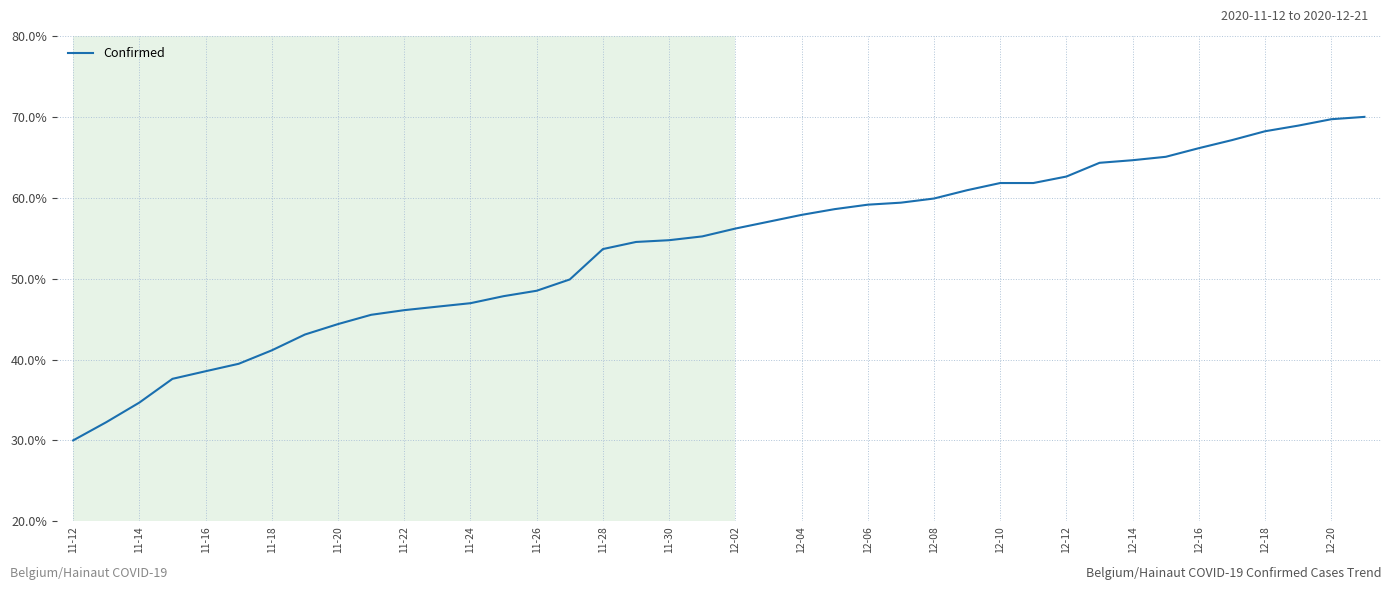

What is the maximum value shown in the chart?

70.0